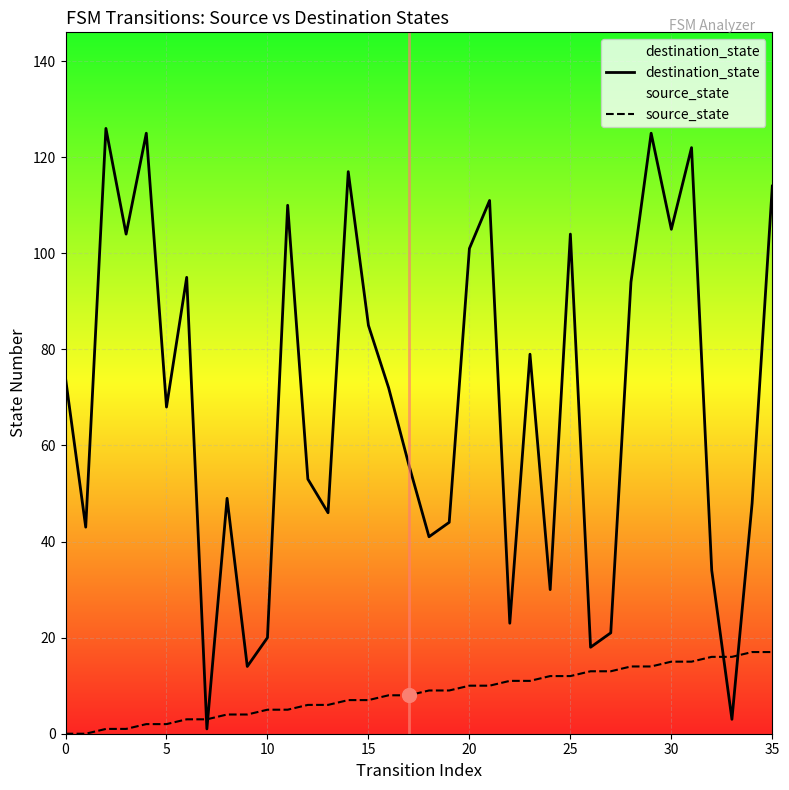

Which has a higher value, 28 or 12?

28